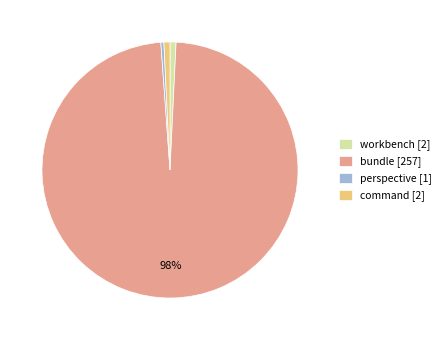

Is the sum of bundle [257] and workbench [2] greater than half?

Yes